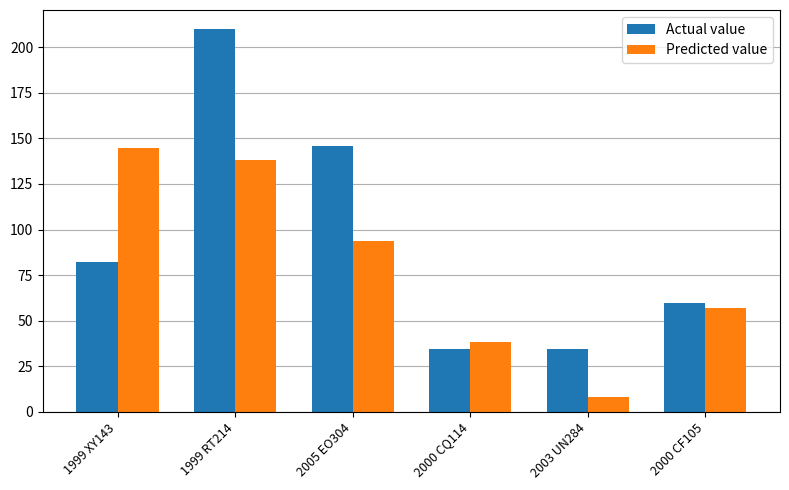

What position from the right is 1999 XY143?

6